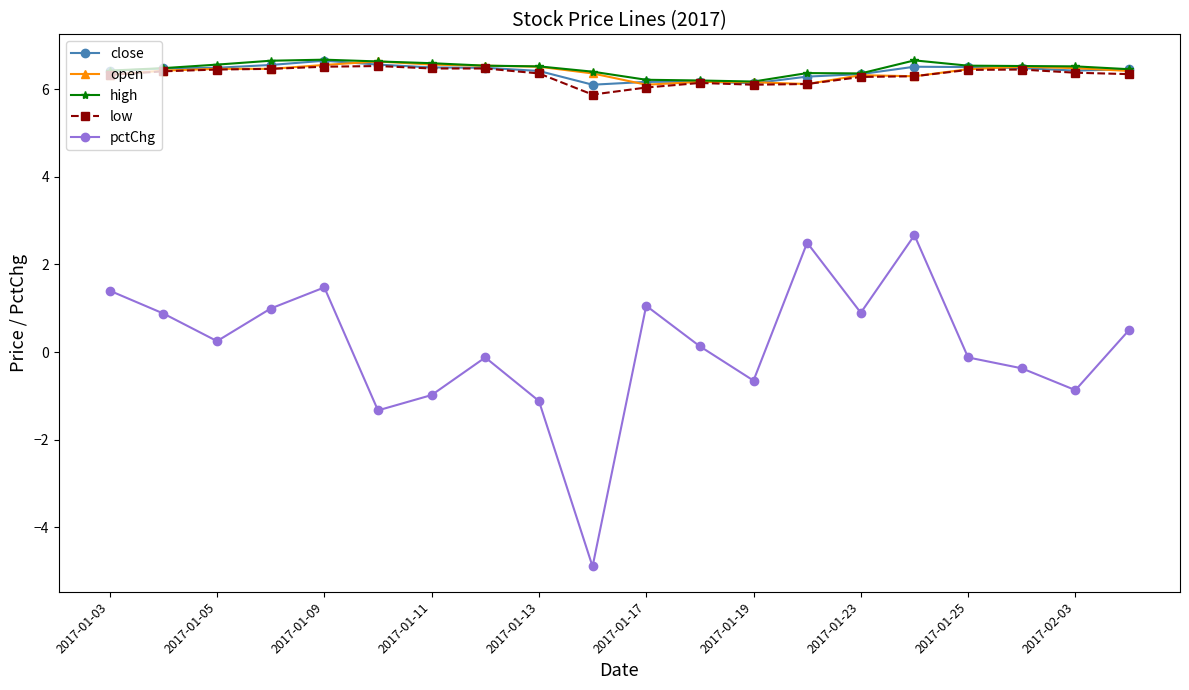

True or false: pctChg has more than 2 interior local peaks.

True